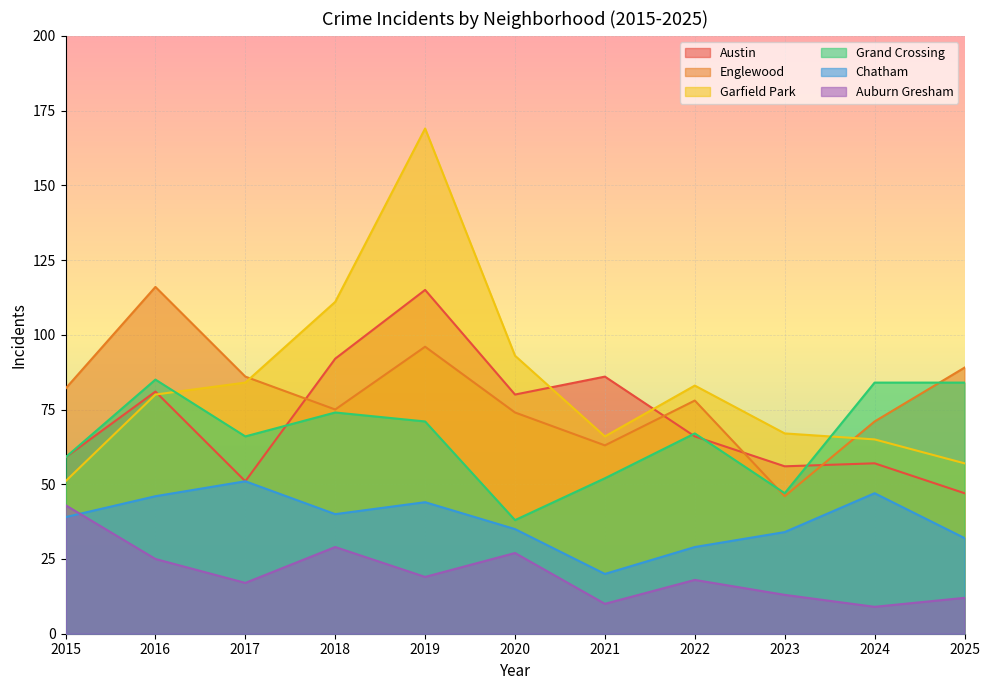

What is the value of the Austin point at the 7th from the left?

86